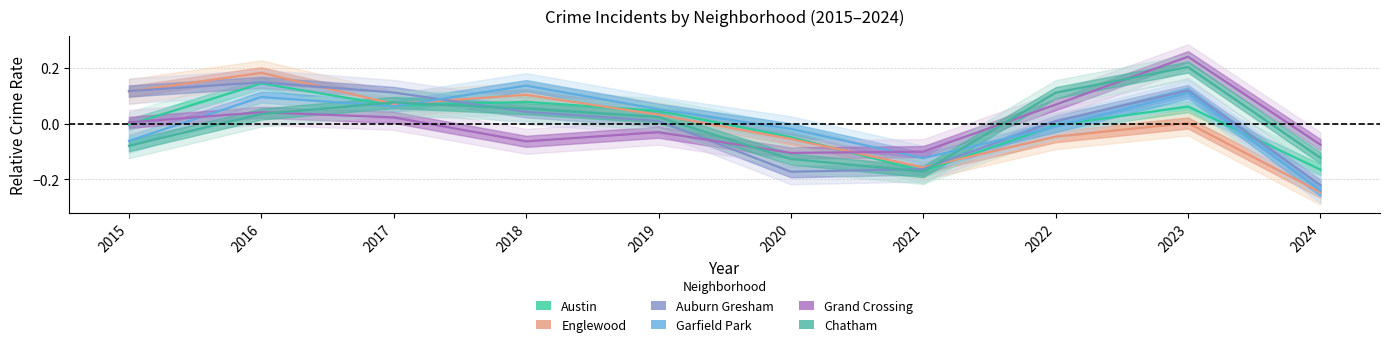

Where is the first local maximum for Austin?

2016